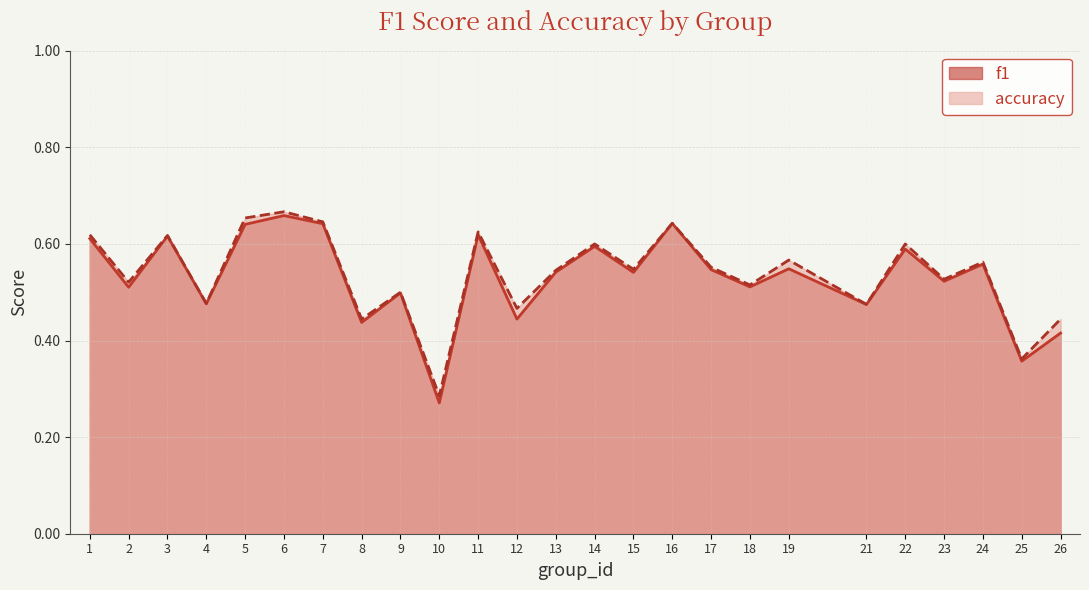

The value of f1 at 5 is 0.6. True or false?

True